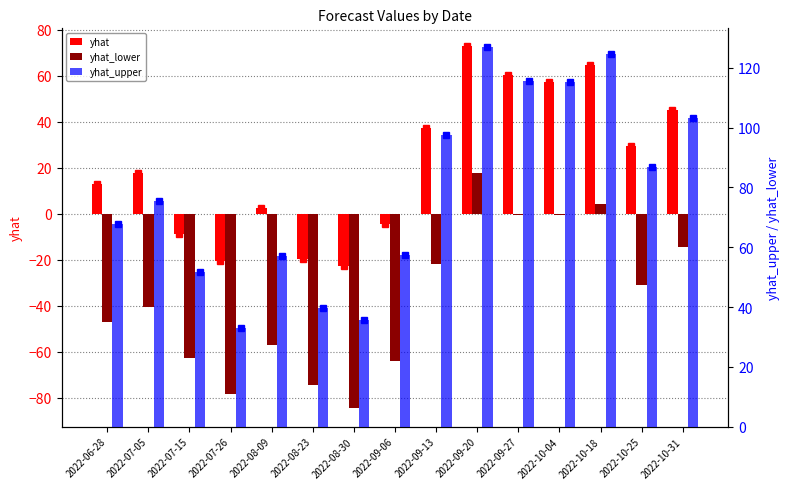

True or false: yhat has a value of 57.7 at 2022-09-13.

False